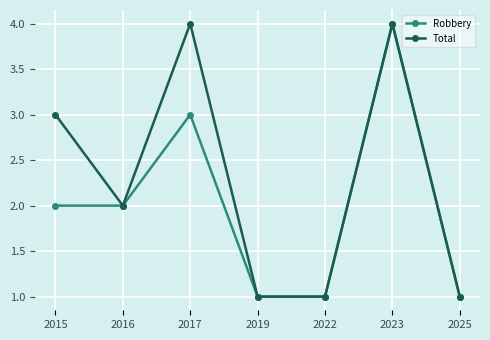

Which category has the highest value in the Robbery series?

2023